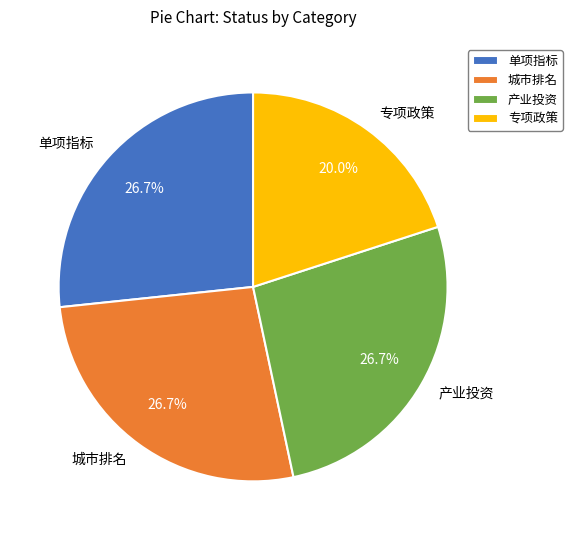

Which slice is the smallest?

专项政策